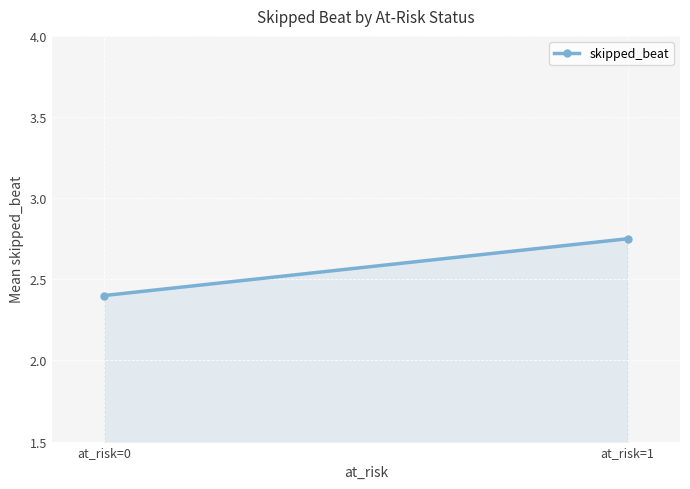

Rank the categories by value from highest to lowest.

at_risk=1, at_risk=0